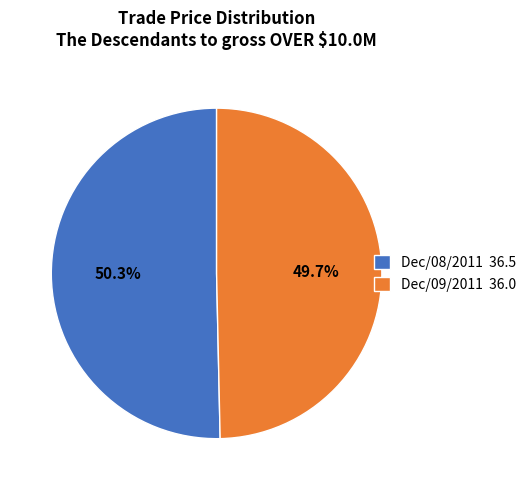

Do Dec/09/2011 and Dec/08/2011 together represent more than half of the pie?

Yes